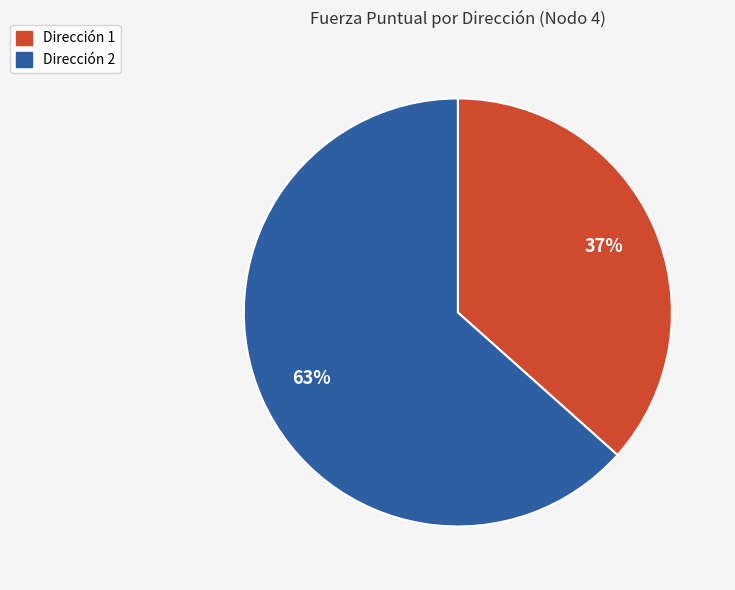

Is there any slice that represents more than half of the pie?

Yes